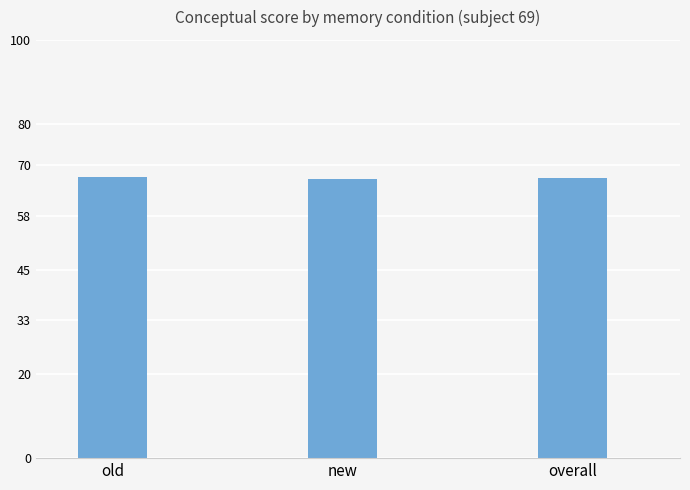

How many distinct data groups are displayed?

1